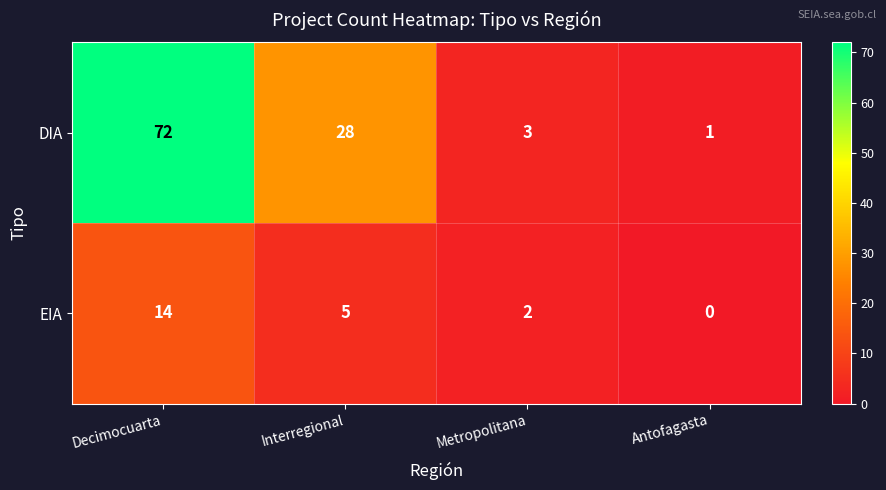

At Metropolitana, list the series in order from largest to smallest.

DIA, EIA